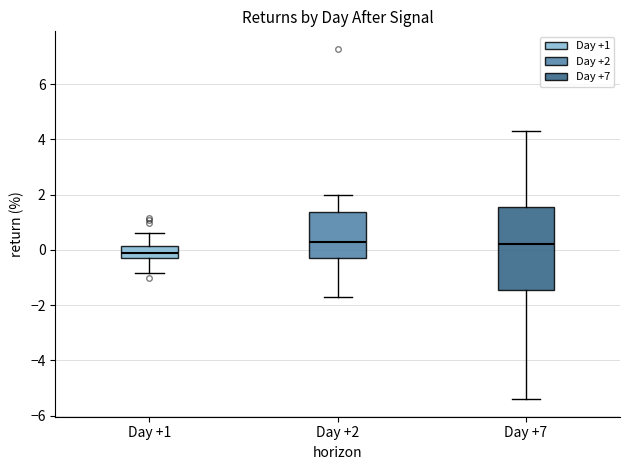

Reading left to right, read every box against the y-axis: the position of its median line, the range the box covers, and the ends of its whiskers. The values are not printed on the chart, so give them approximately, as read against the axis.

Day +1: median -0.2, box -0.4 to 0.2, whiskers -0.8 to 0.6
Day +2: median 0.2, box -0.2 to 1.4, whiskers -1.8 to 2.0
Day +7: median 0.2, box -1.4 to 1.6, whiskers -5.4 to 4.2